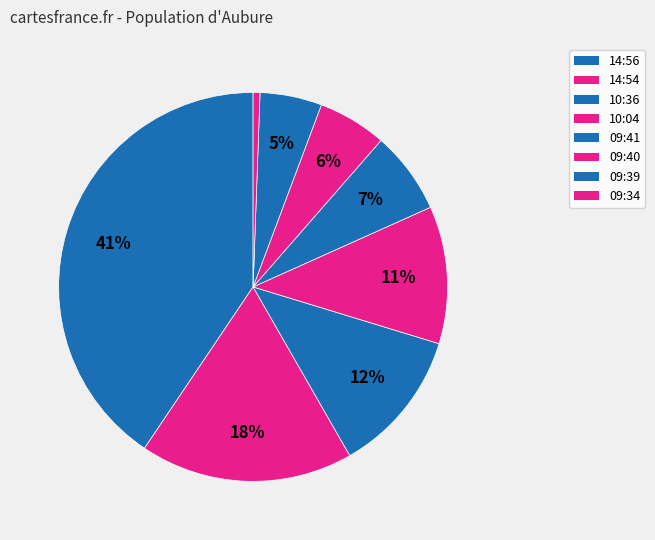

Does any single category account for the majority?

No